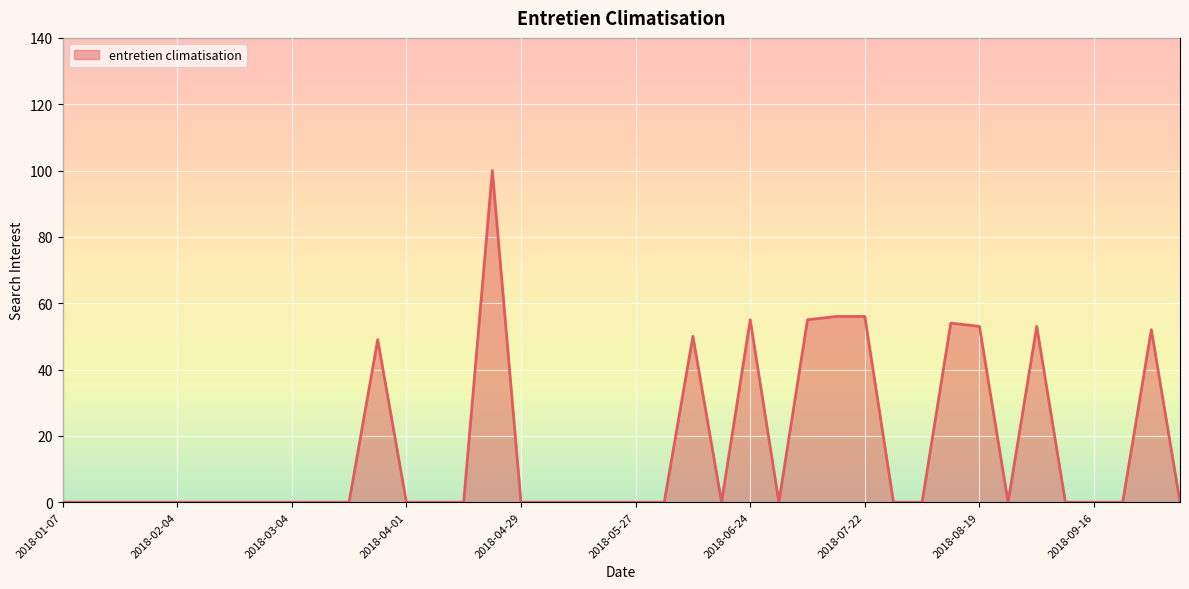

What is the maximum value shown in the chart?

100